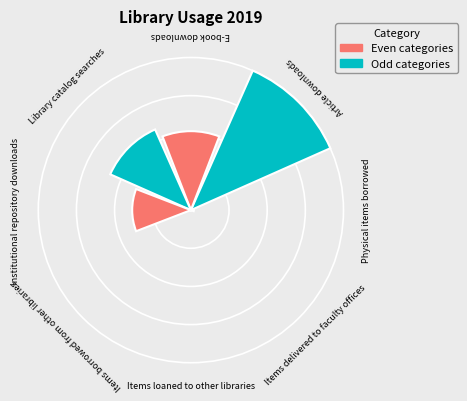

Are the bars horizontal?

No